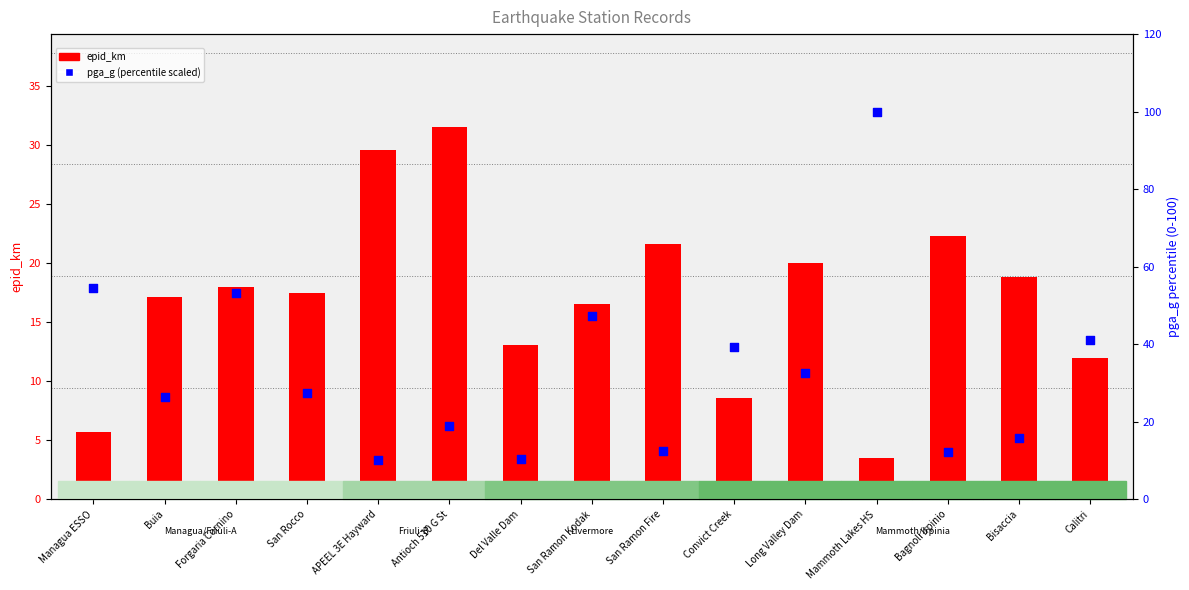

What is the total value across all series at Long Valley Dam?

52.7